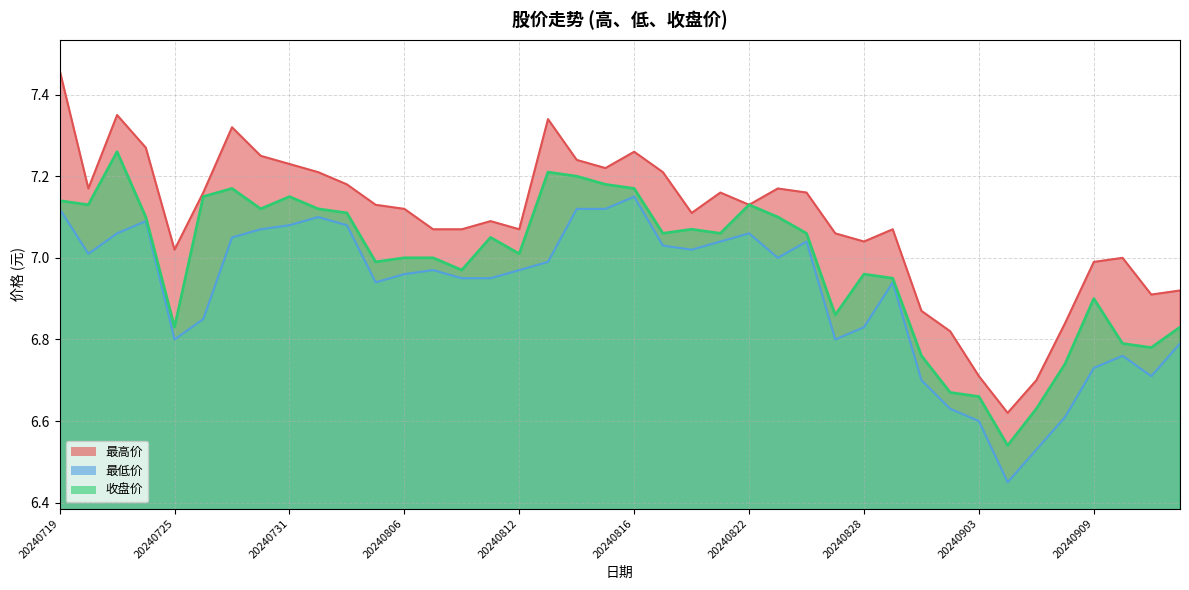

True or false: 收盘价 has more than 0 points higher than both neighbors.

True